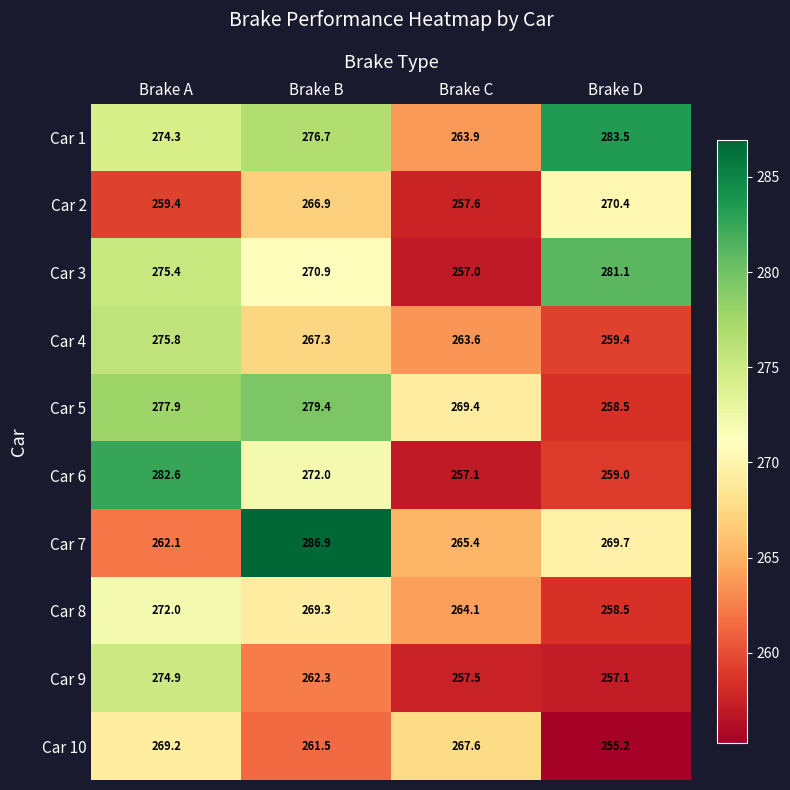

What is the maximum value shown in the chart?

286.9